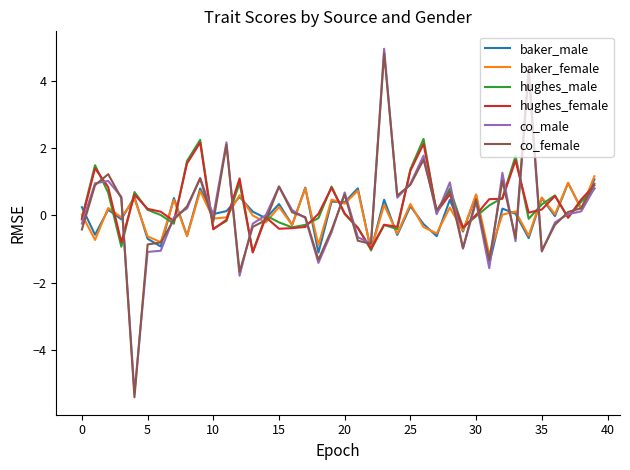

What is the maximum value shown in the chart?

5.0